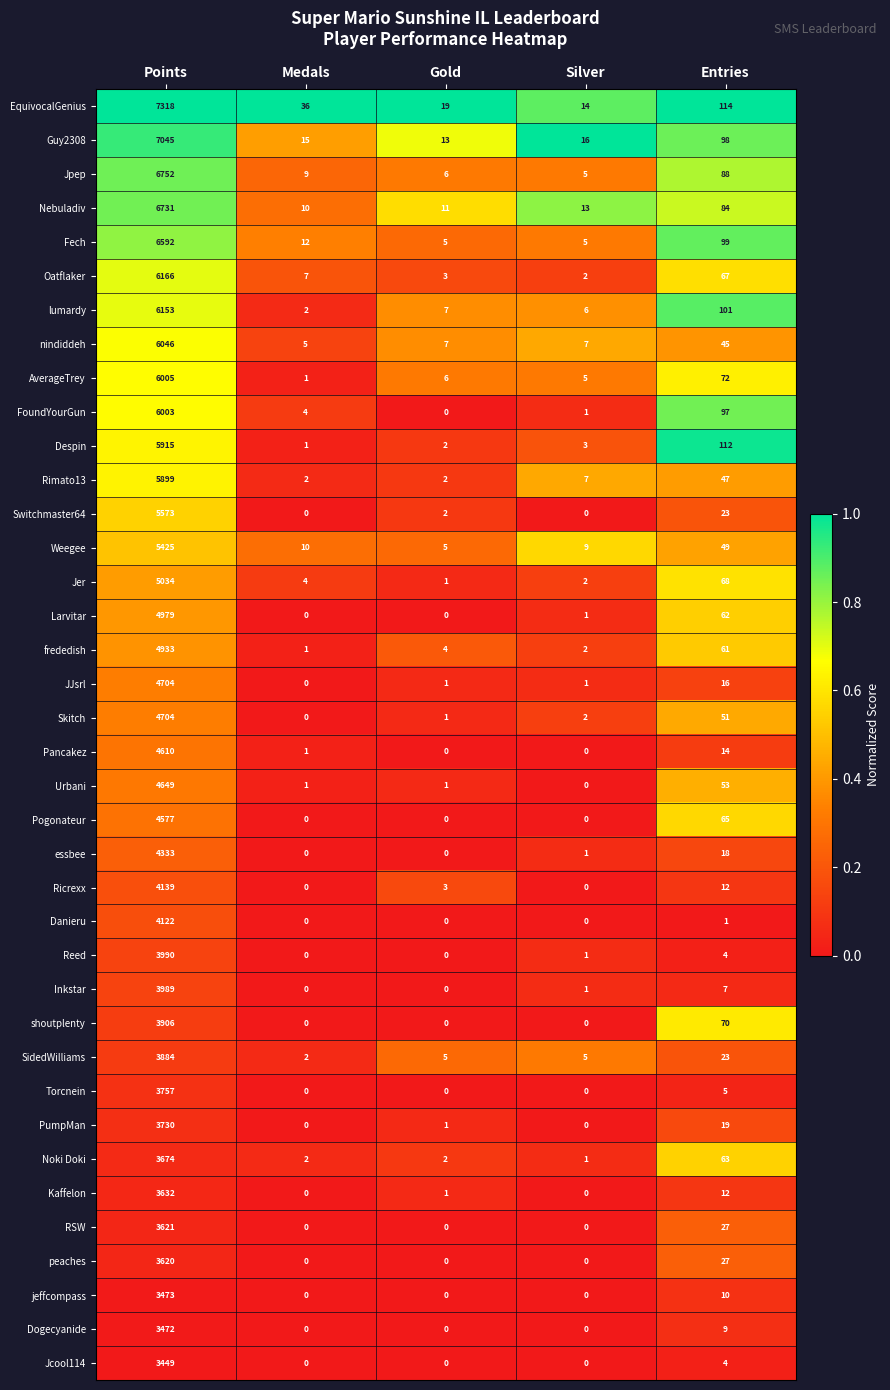

What is the difference between the highest and lowest values at Points?

3869